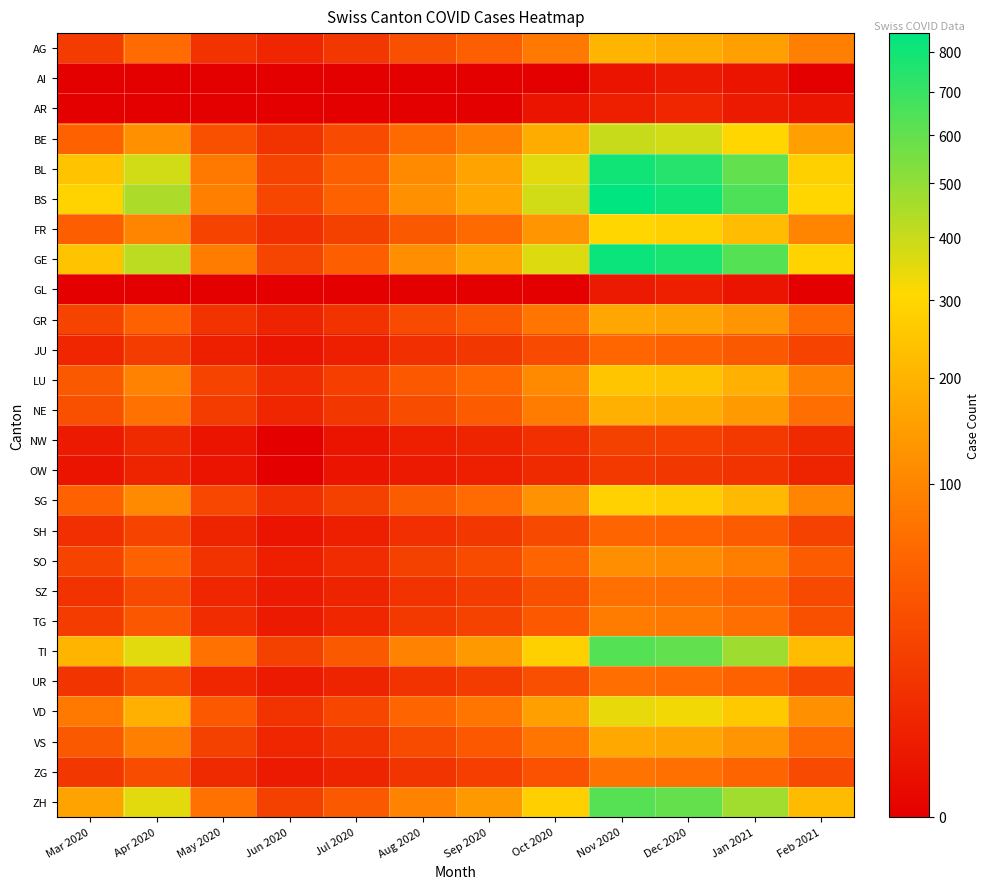

How many categories are shown in the chart?

12